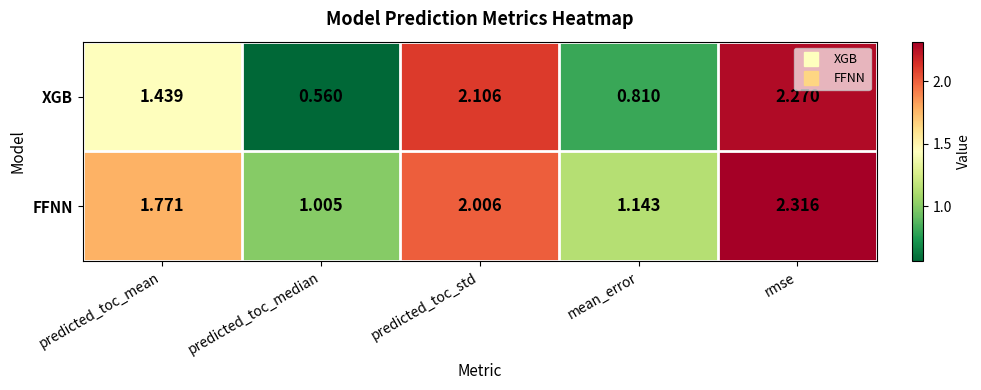

Where does the XGB series first go above 1?

predicted_toc_mean